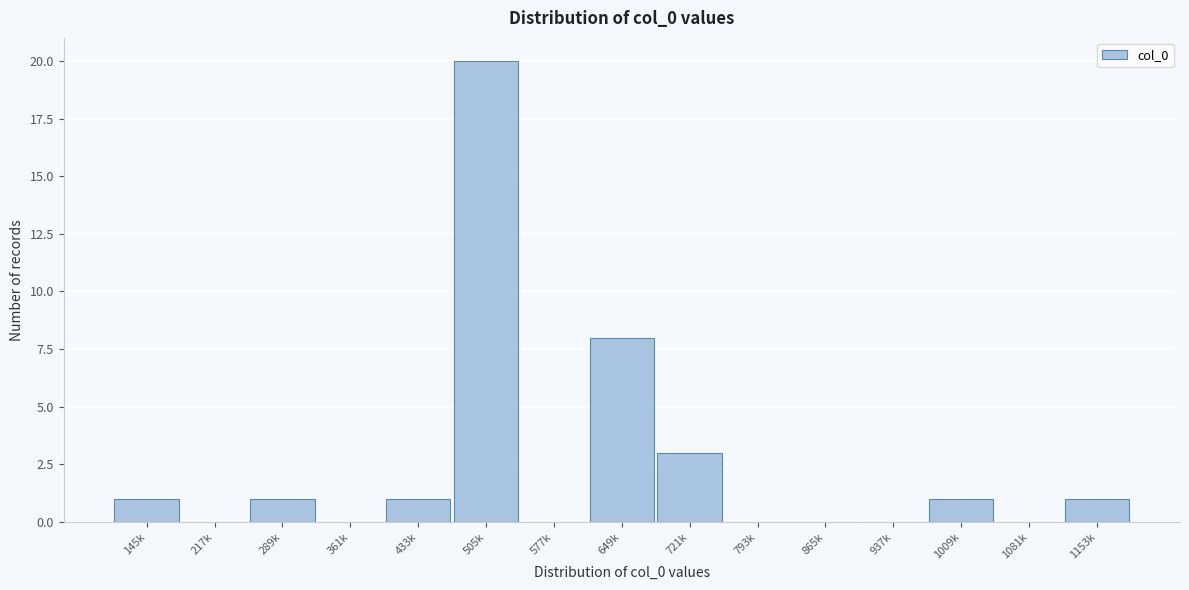

Reading right to left, list all the values displayed in this chart.

1153k=1	1081k=0	1009k=1	937k=0	865k=0	793k=0	721k=3	649k=8	577k=0	505k=20	433k=1	361k=0	289k=1	217k=0	145k=1